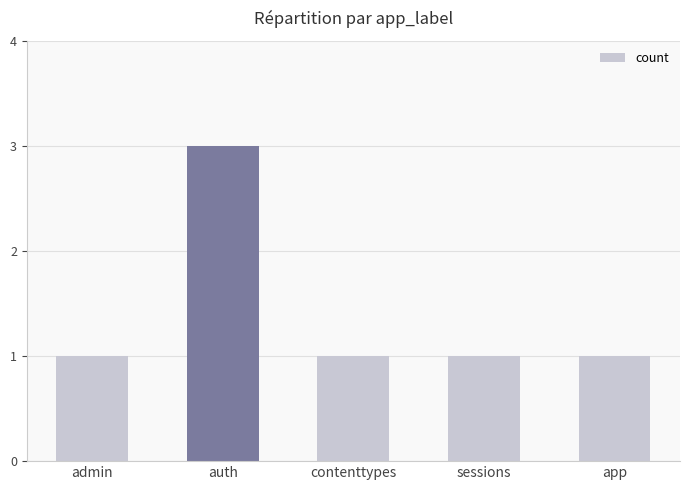

What is the greatest value displayed?

3